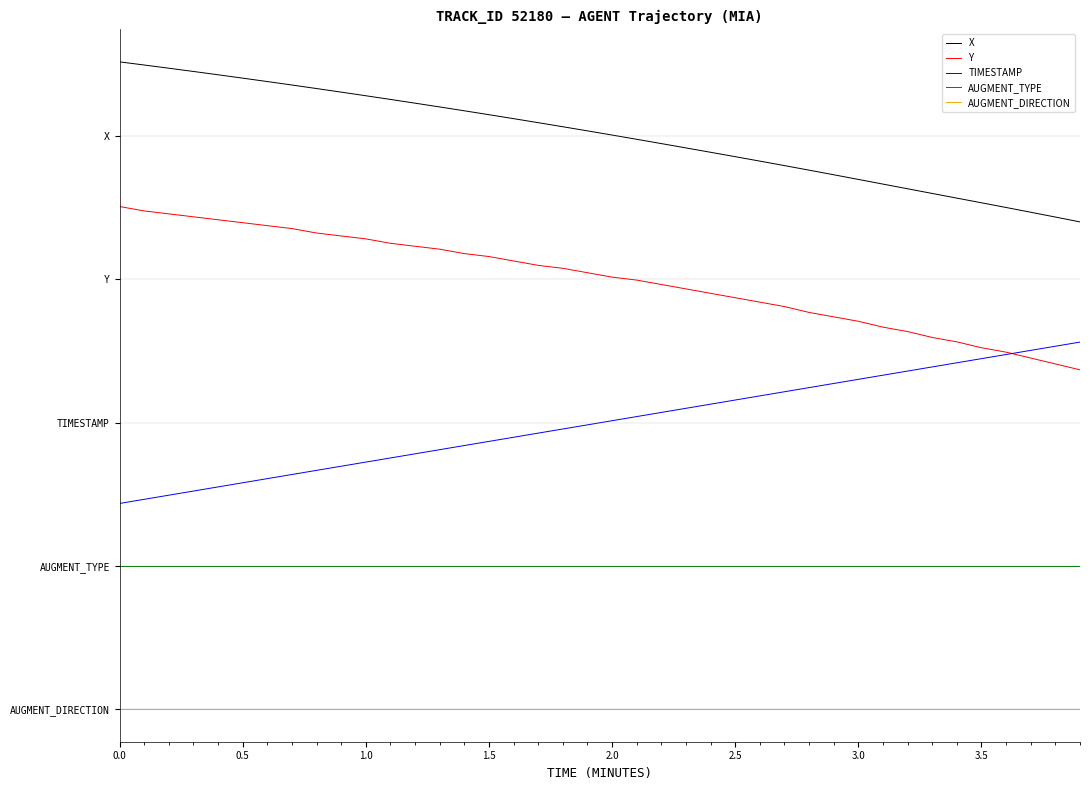

Does the chart have visible grid lines?

No